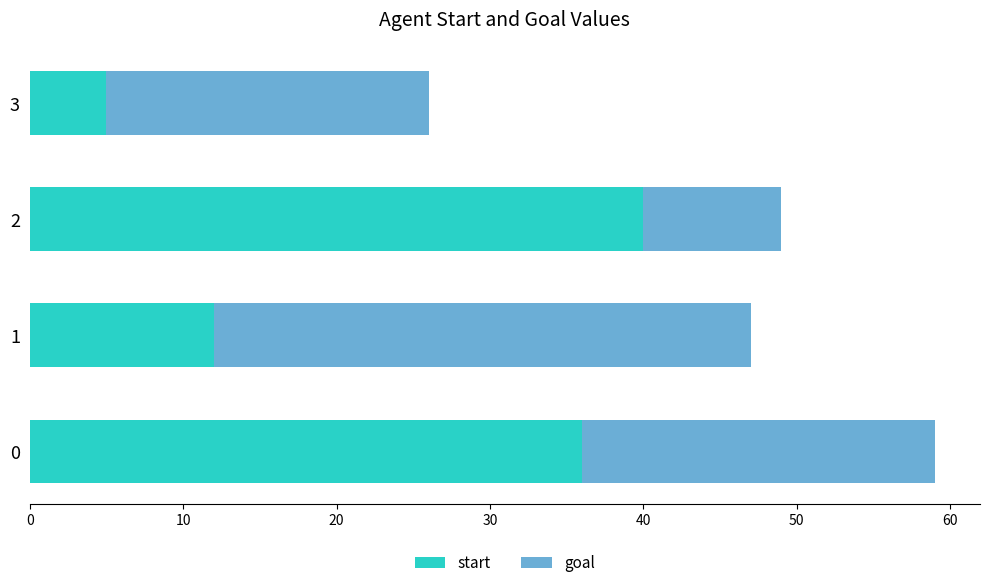

What is the difference between the second highest and second lowest values in the start series?

24